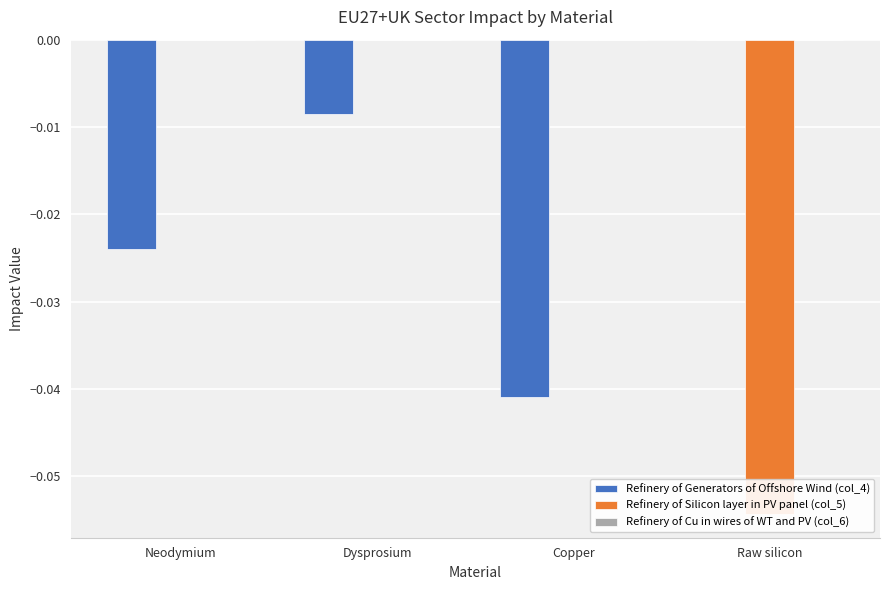

Reading left to right, list all the values displayed in this chart.

Refinery of Generators of Offshore Wind (col_4): Neodymium=-0.0	Dysprosium=-0.0	Copper=-0.0	Raw silicon=0.0
Refinery of Silicon layer in PV panel (col_5): Neodymium=0.0	Dysprosium=0.0	Copper=0.0	Raw silicon=-0.1
Refinery of Cu in wires of WT and PV (col_6): Neodymium=0.0	Dysprosium=0.0	Copper=0.0	Raw silicon=0.0